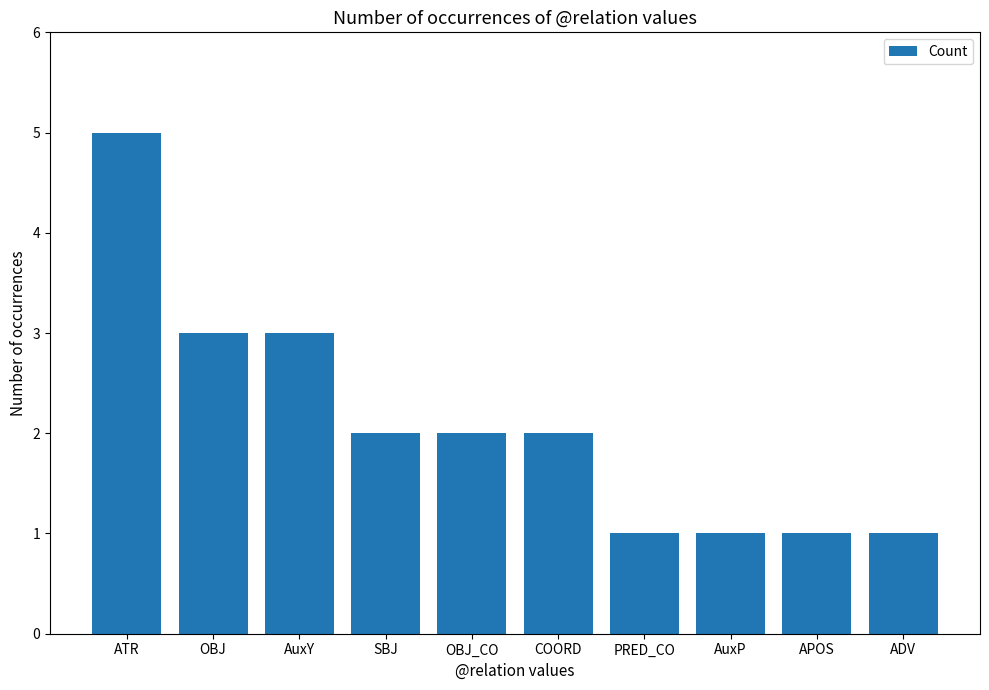

Reading left to right, list all the values displayed in this chart.

ATR=5	OBJ=3	AuxY=3	SBJ=2	OBJ_CO=2	COORD=2	PRED_CO=1	AuxP=1	APOS=1	ADV=1